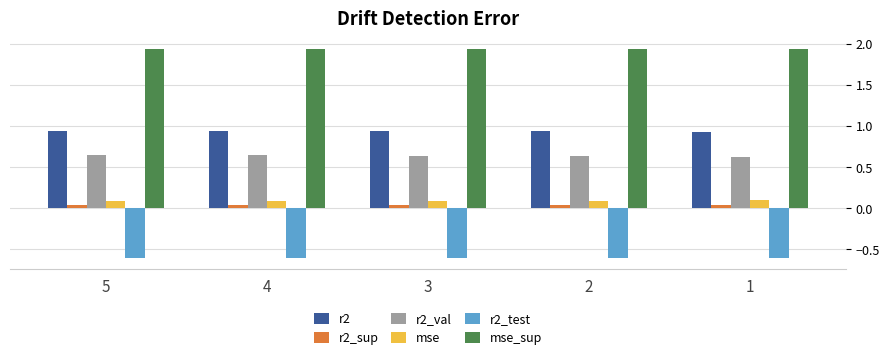

What is the total value across all series at 4?

3.0